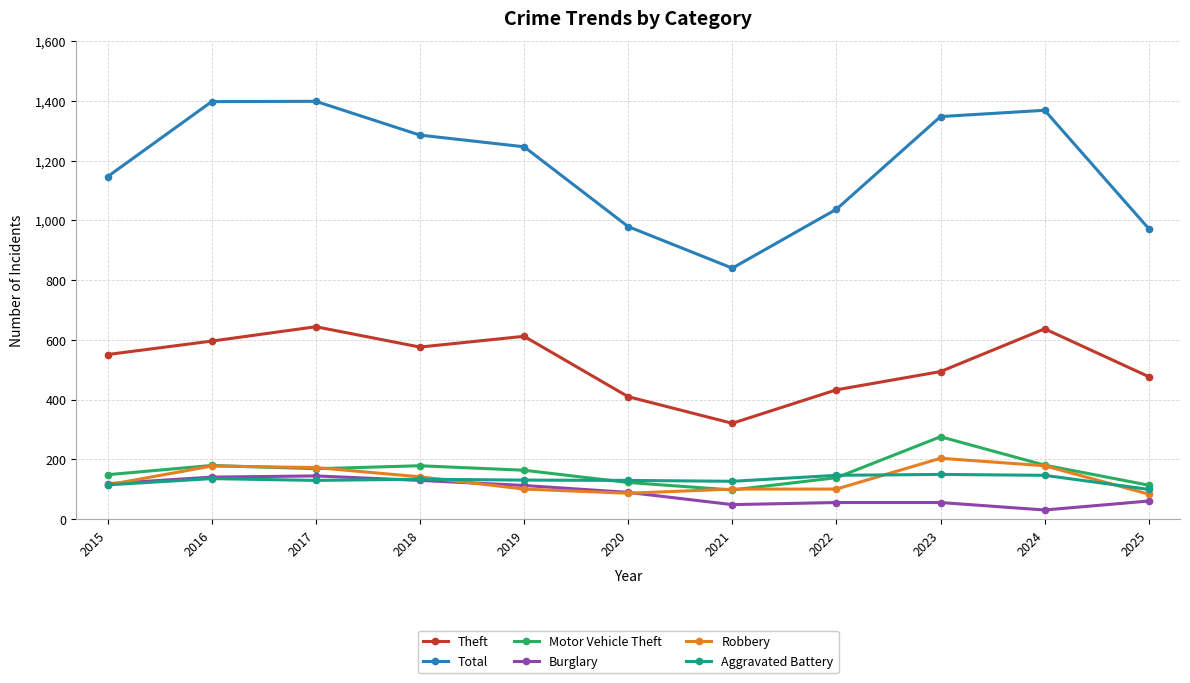

What is the greatest value displayed?

1398